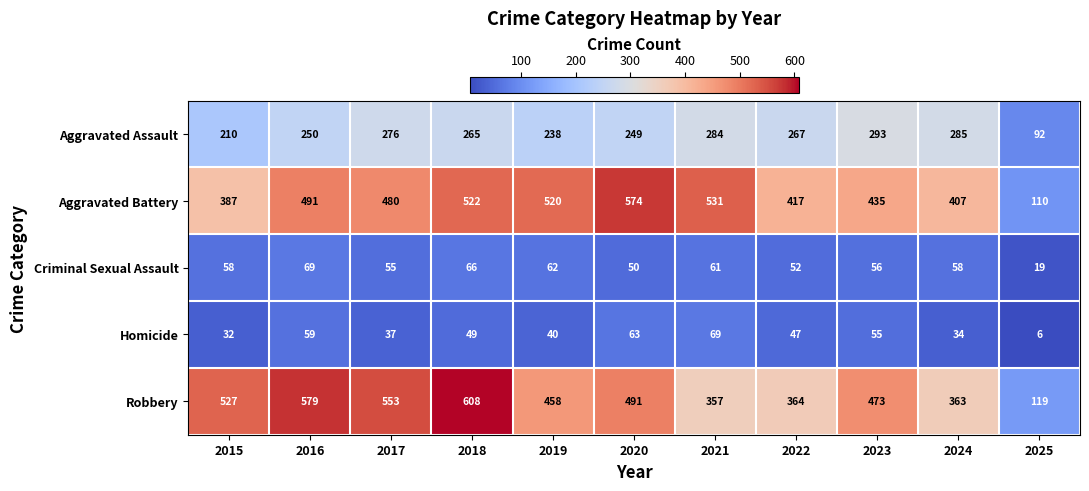

Is it true that Robbery equals 458 at 2019?

True